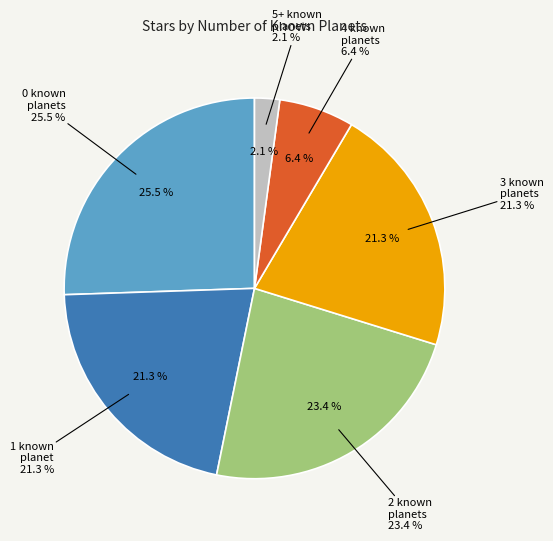

How many segments does this pie chart have?

6